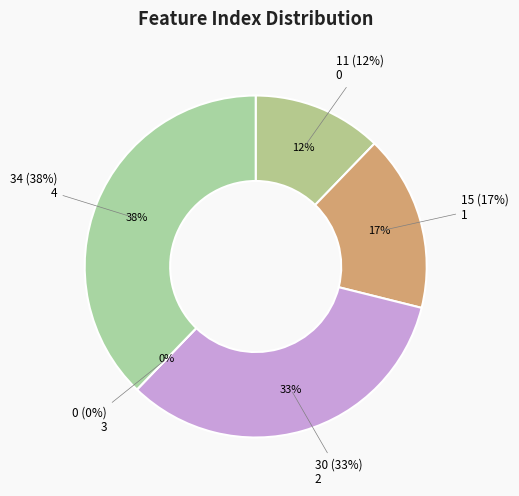

Rank the categories by value from lowest to highest.

3, 0, 1, 2, 4